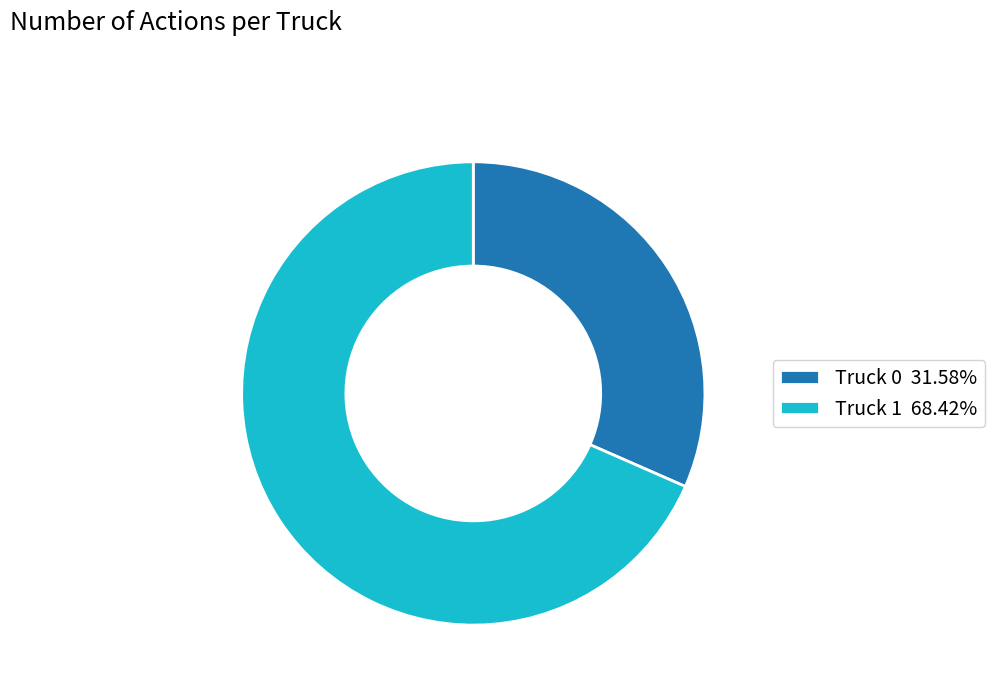

Is the sum of Truck 1 and Truck 0 greater than half?

Yes